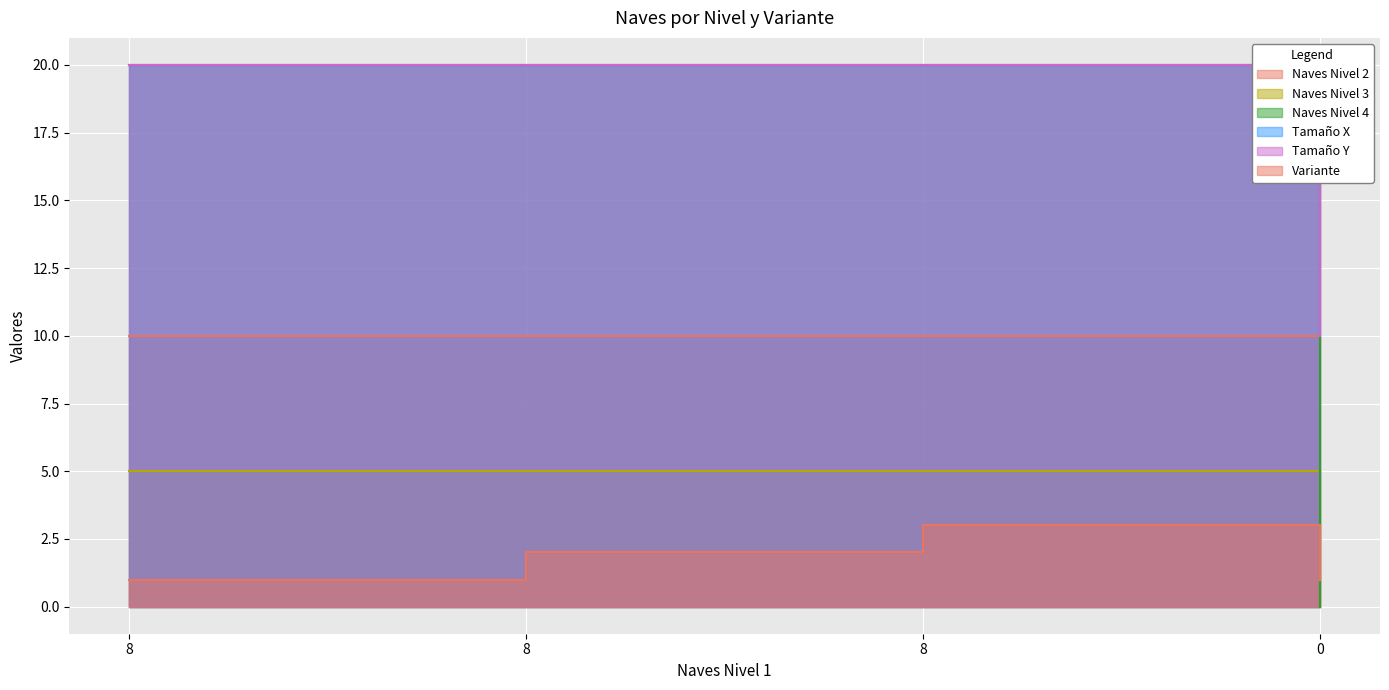

Between 1 and 0, which is larger?

1